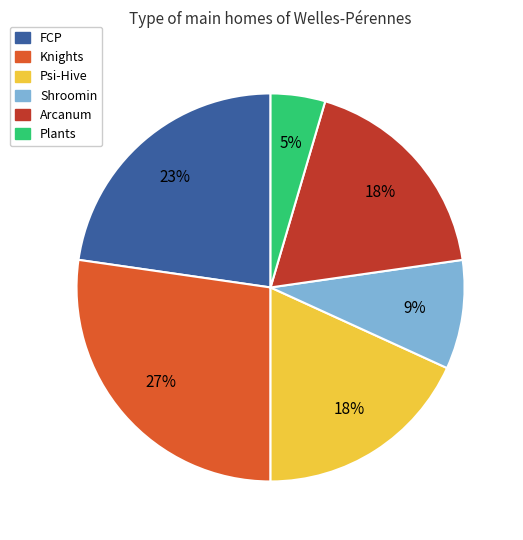

Which category has the smallest portion of the pie?

Plants